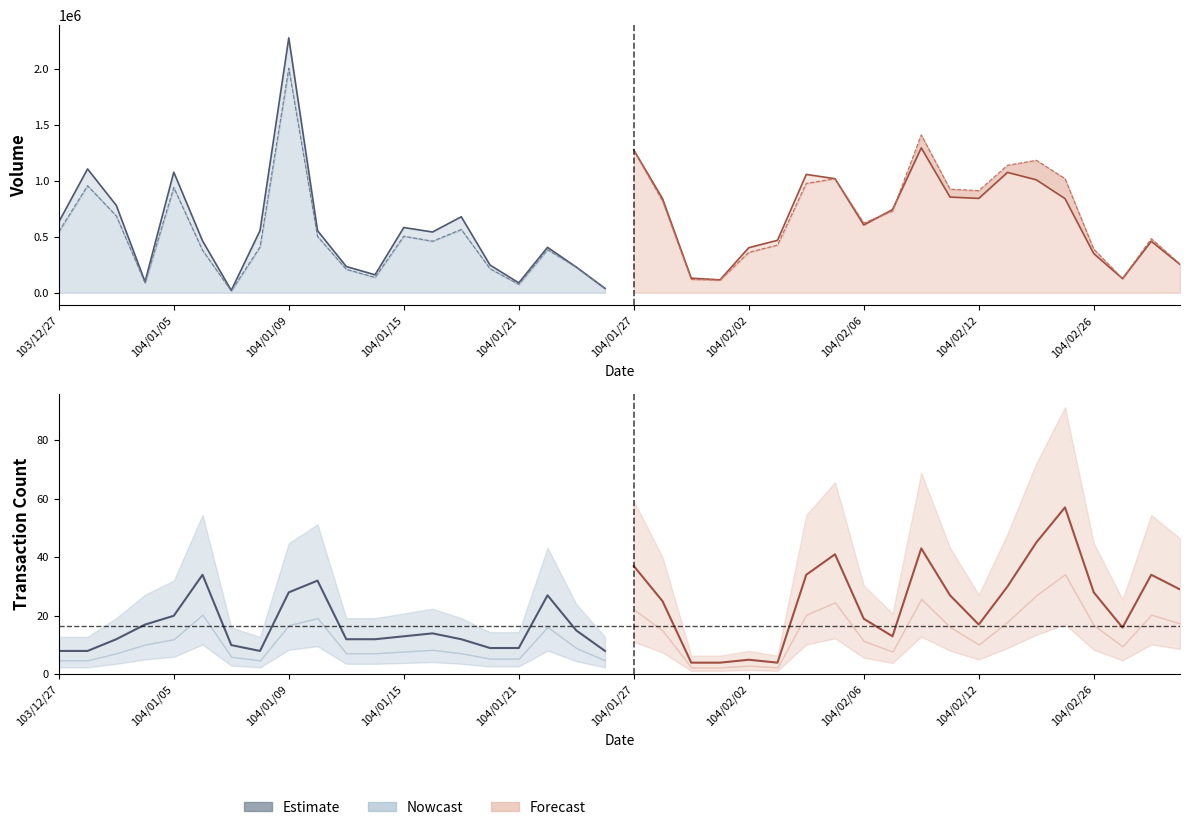

Reading right to left, what are all the values shown in this chart?

col_1: 104/03/04=253000	104/03/03=459000	104/03/02=126000	104/02/26=349000	104/02/25=840000	104/02/24=1008000	104/02/13=1074000	104/02/12=842000	104/02/11=854000	104/02/10=1293000	104/02/09=742000	104/02/06=605000	104/02/05=1018000	104/02/04=1056000	104/02/03=468000	104/02/02=402000	104/01/30=115000	104/01/29=130000	104/01/28=840000	104/01/27=1274000	104/01/26=39000	104/01/23=229000	104/01/22=405000	104/01/21=88000	104/01/20=247000	104/01/19=678000	104/01/16=542000	104/01/15=582000	104/01/14=160000	104/01/13=234000	104/01/12=554000	104/01/09=2275000	104/01/08=555000	104/01/07=21000	104/01/06=463000	104/01/05=1076000	103/12/31=98000	103/12/30=780000	103/12/29=1105000	103/12/27=631000
col_2: 104/03/04=256000	104/03/03=482590	104/03/02=126170	104/02/26=389530	104/02/25=1018840	104/02/24=1182240	104/02/13=1138160	104/02/12=911150	104/02/11=924480	104/02/10=1408990	104/02/09=729240	104/02/06=622480	104/02/05=1017950	104/02/04=975690	104/02/03=425820	104/02/02=360460	104/01/30=112500	104/01/29=118970	104/01/28=819110	104/01/27=1270420	104/01/26=36340	104/01/23=229010	104/01/22=384270	104/01/21=74600	104/01/20=214470	104/01/19=564830	104/01/16=459880	104/01/15=505010	104/01/14=136880	104/01/13=209460	104/01/12=501890	104/01/09=2003600	104/01/08=409280	104/01/07=15810	104/01/06=378750	104/01/05=939040	103/12/31=88680	103/12/30=686370	103/12/29=955400	103/12/27=544770
col_8: 104/03/04=29	104/03/03=34	104/03/02=16	104/02/26=28	104/02/25=57	104/02/24=45	104/02/13=30	104/02/12=17	104/02/11=27	104/02/10=43	104/02/09=13	104/02/06=19	104/02/05=41	104/02/04=34	104/02/03=4	104/02/02=5	104/01/30=4	104/01/29=4	104/01/28=25	104/01/27=37	104/01/26=8	104/01/23=15	104/01/22=27	104/01/21=9	104/01/20=9	104/01/19=12	104/01/16=14	104/01/15=13	104/01/14=12	104/01/13=12	104/01/12=32	104/01/09=28	104/01/08=8	104/01/07=10	104/01/06=34	104/01/05=20	103/12/31=17	103/12/30=12	103/12/29=8	103/12/27=8